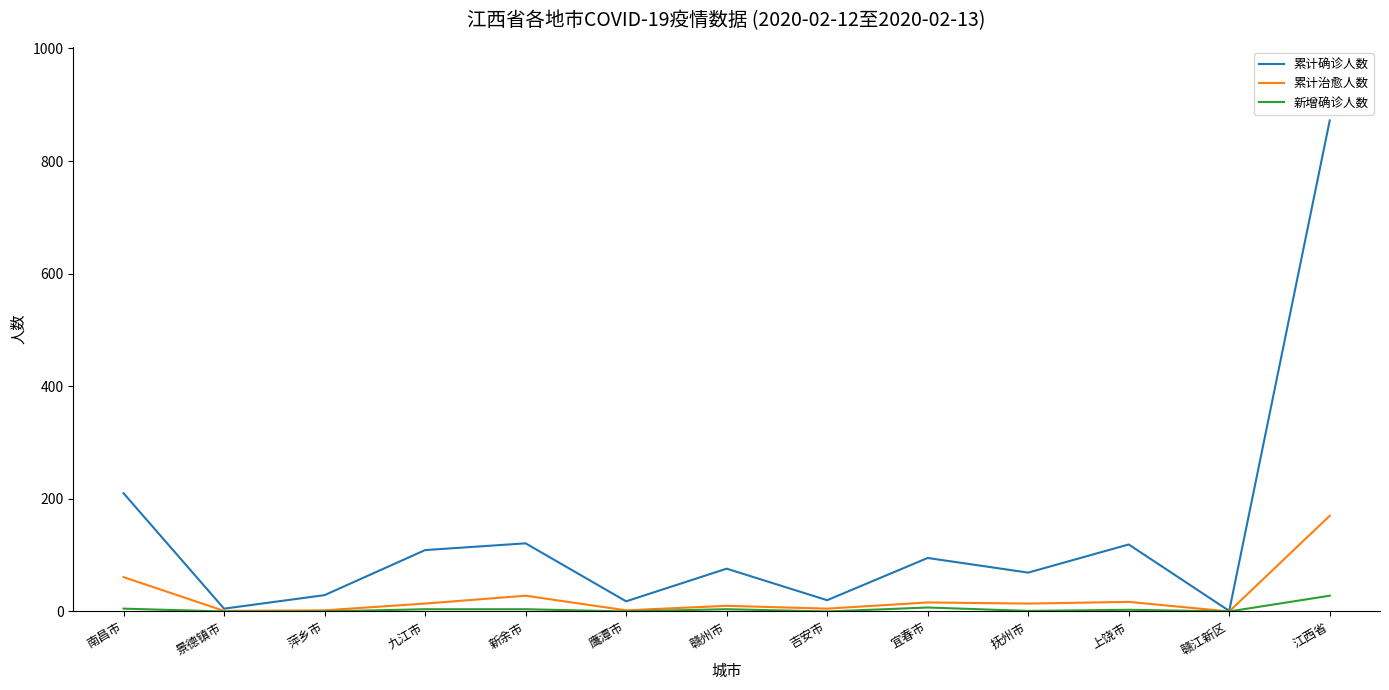

Which series has the widest spread of values?

累计确诊人数